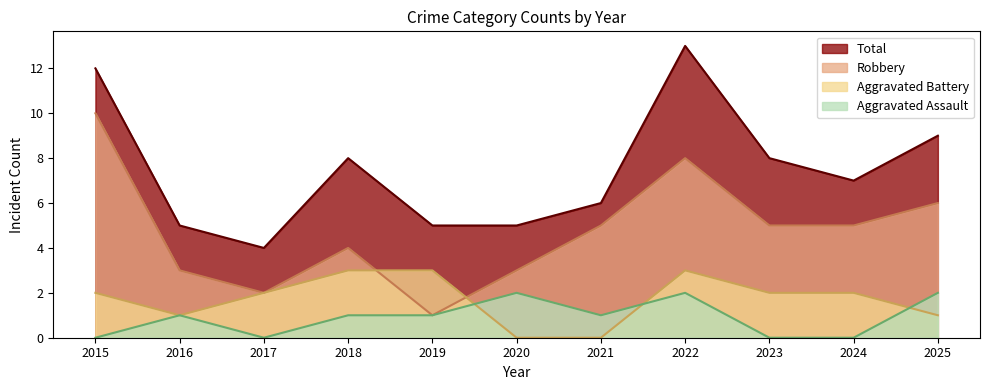

The value of Aggravated Assault at 2016 is 2. True or false?

False